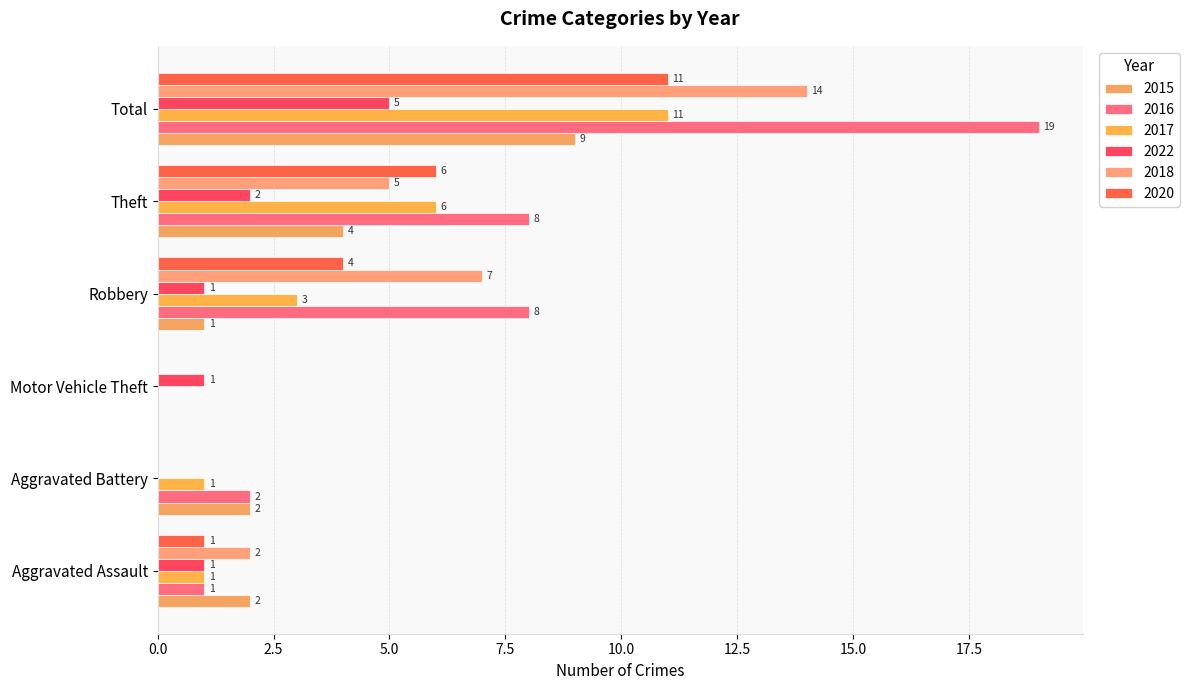

Is it true that 2018 equals 2 at Robbery?

False